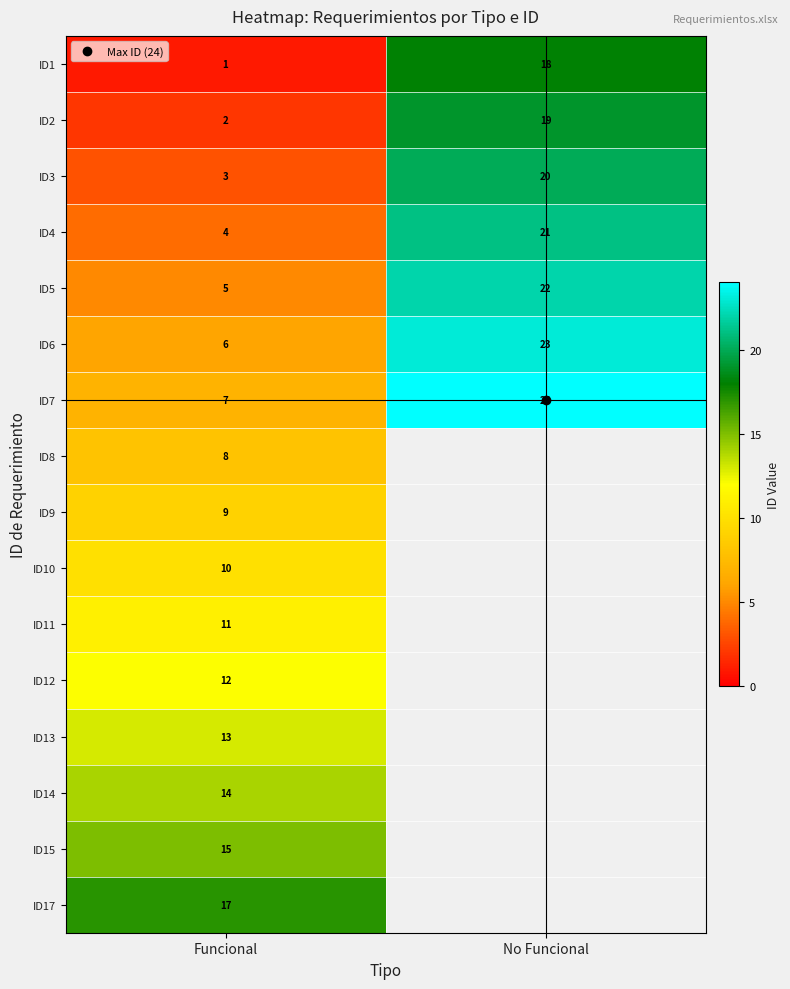

List the labels in order of ID6 value, largest first.

No Funcional, Funcional